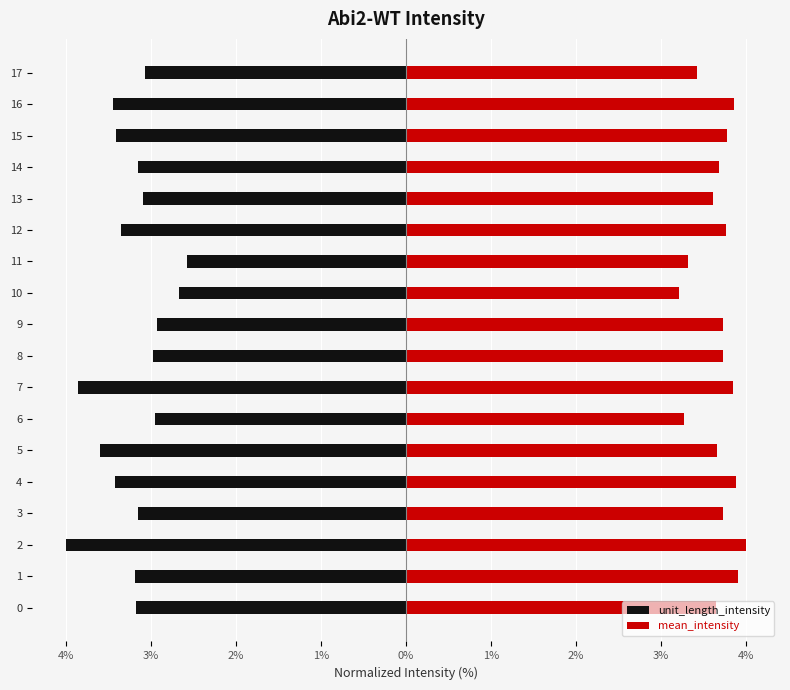

Does the chart contain any negative values?

Yes